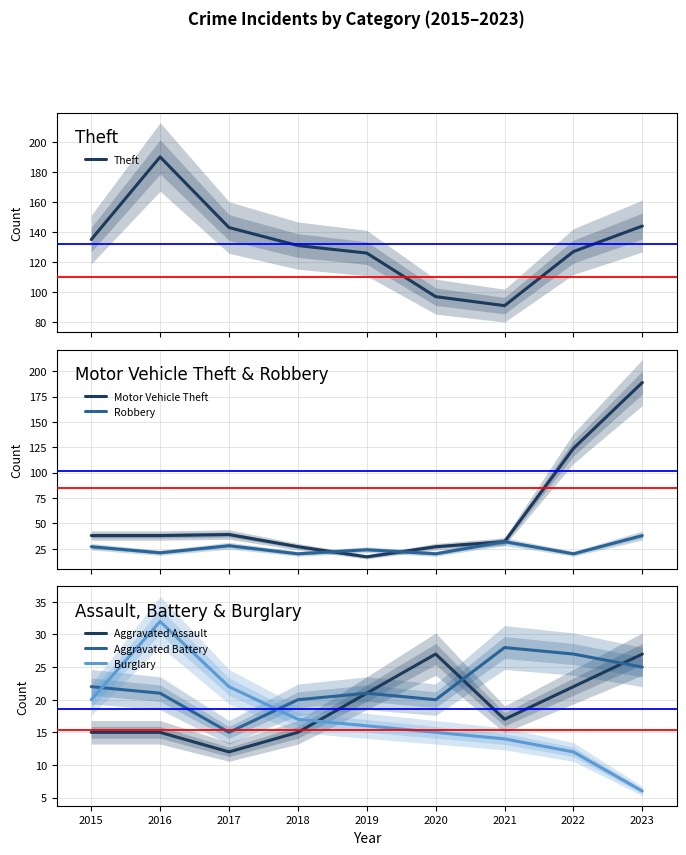

What is the difference between the maximum and minimum values in the Burglary series?

26